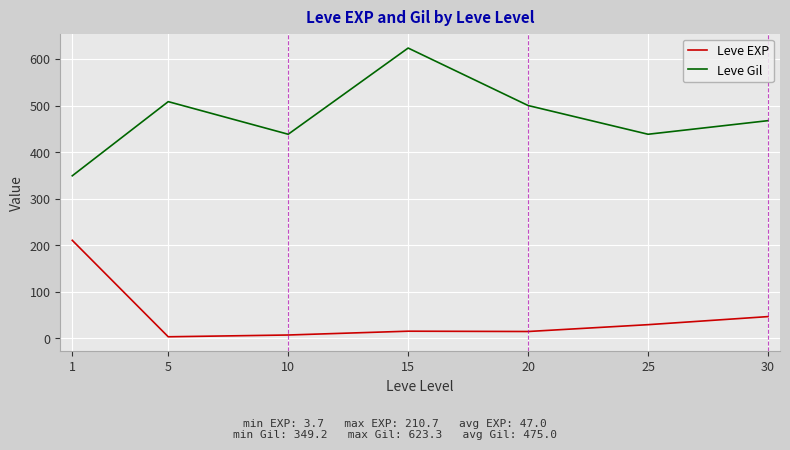

What are all the series names shown in the legend?

Leve EXP, Leve Gil